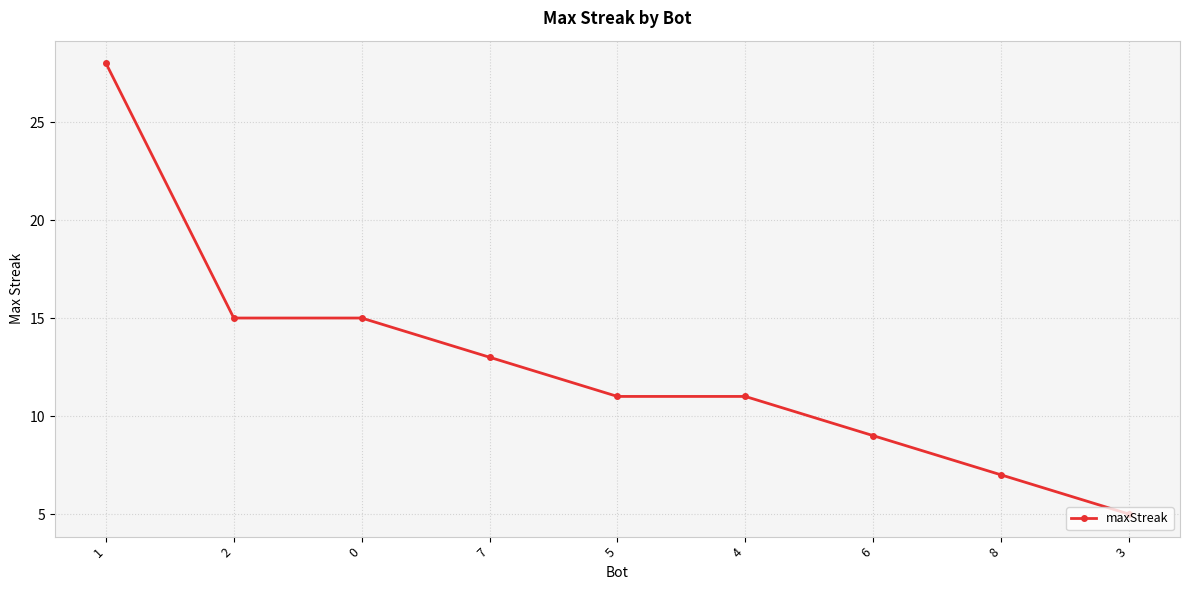

What is the greatest value displayed?

28